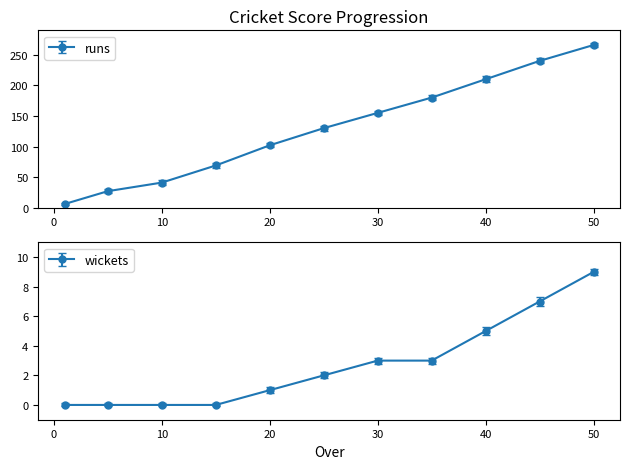

Rank the series by their maximum value, from lowest to highest.

wickets, runs